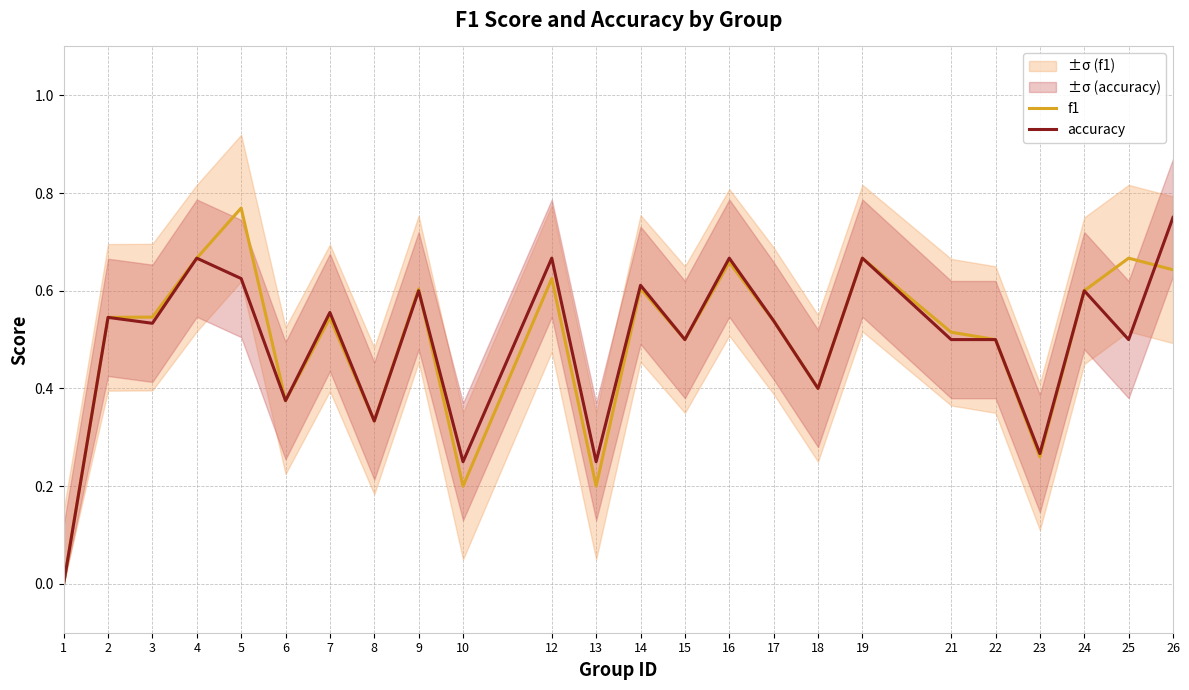

At which category is the sum across all series the highest?

5